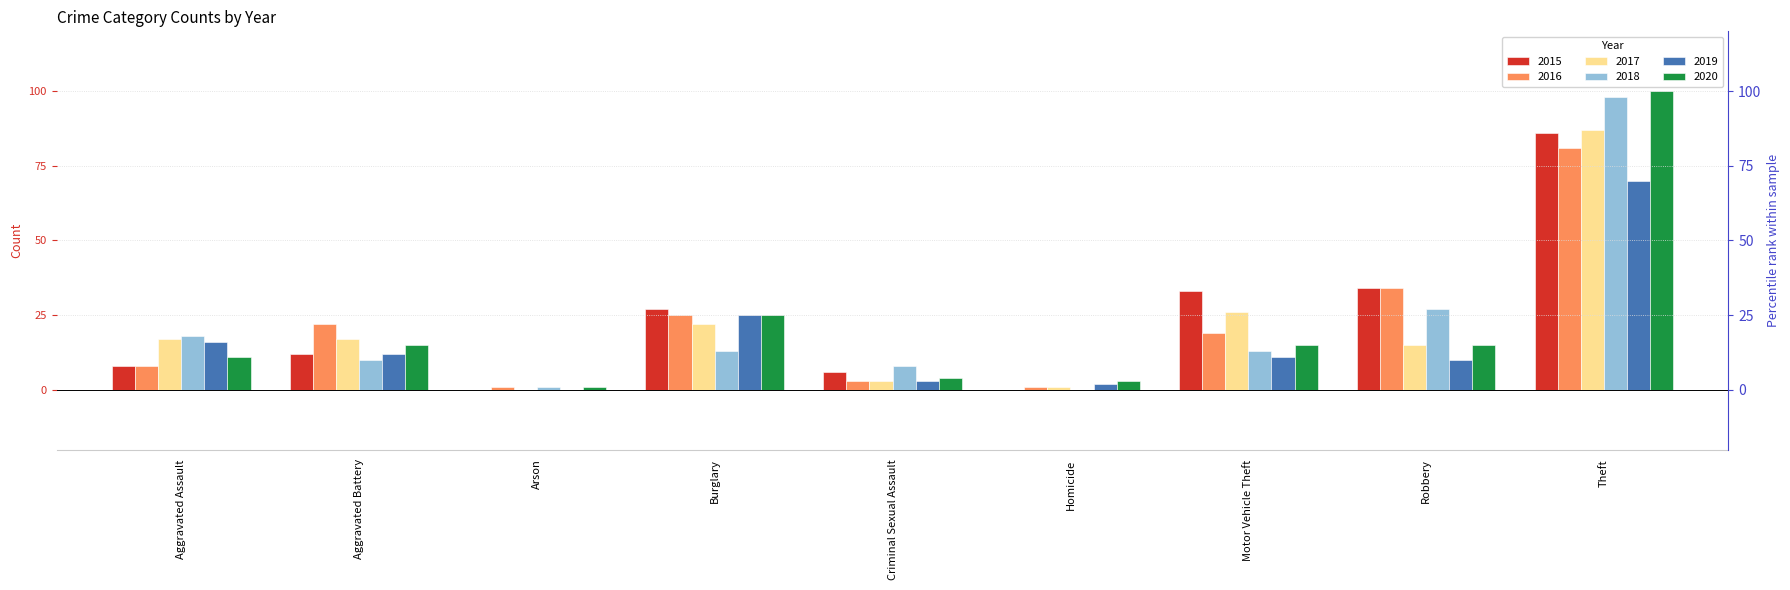

The 2019 series shows 3 at Criminal Sexual Assault. True or false?

True